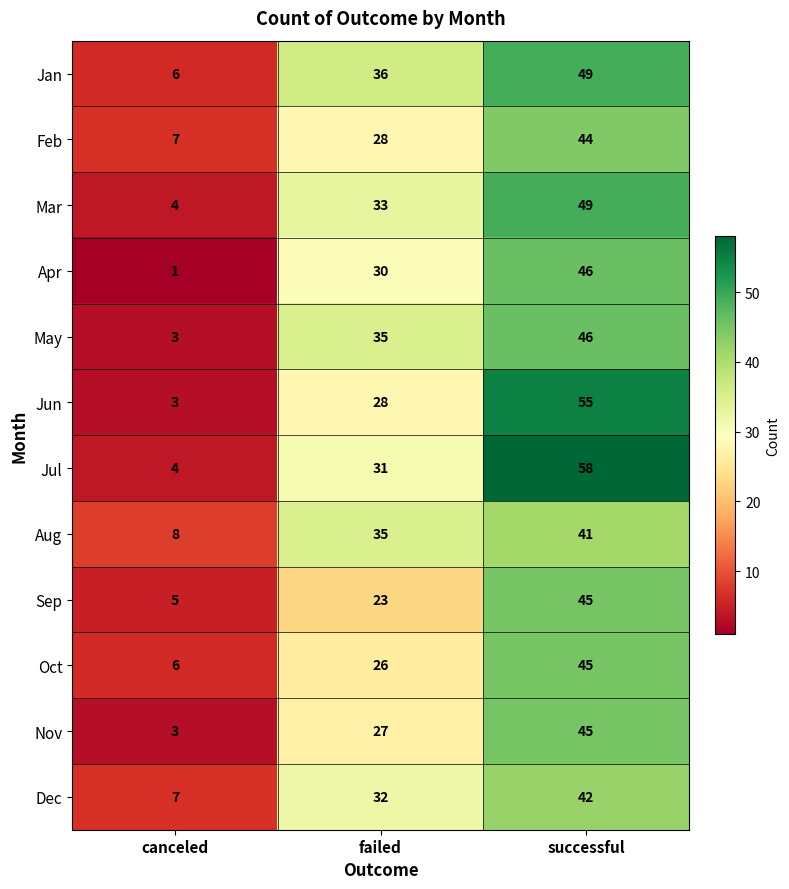

What is the minimum value shown in the chart?

1